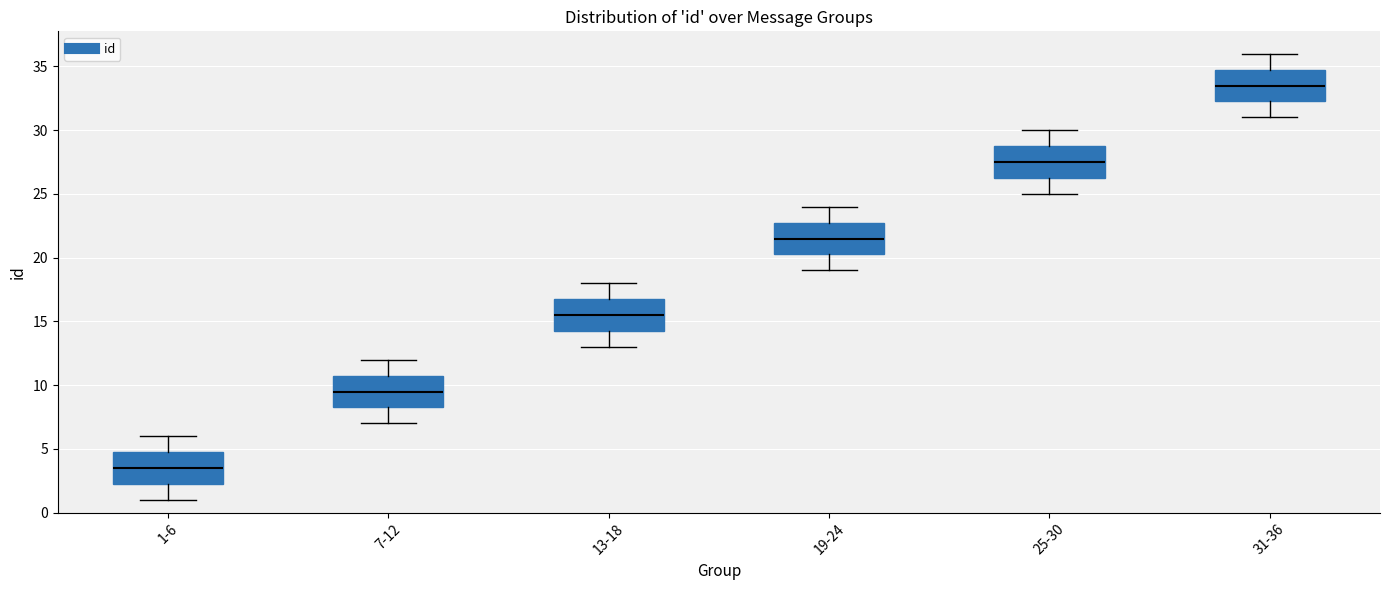

Which box has the lowest median line?

1-6